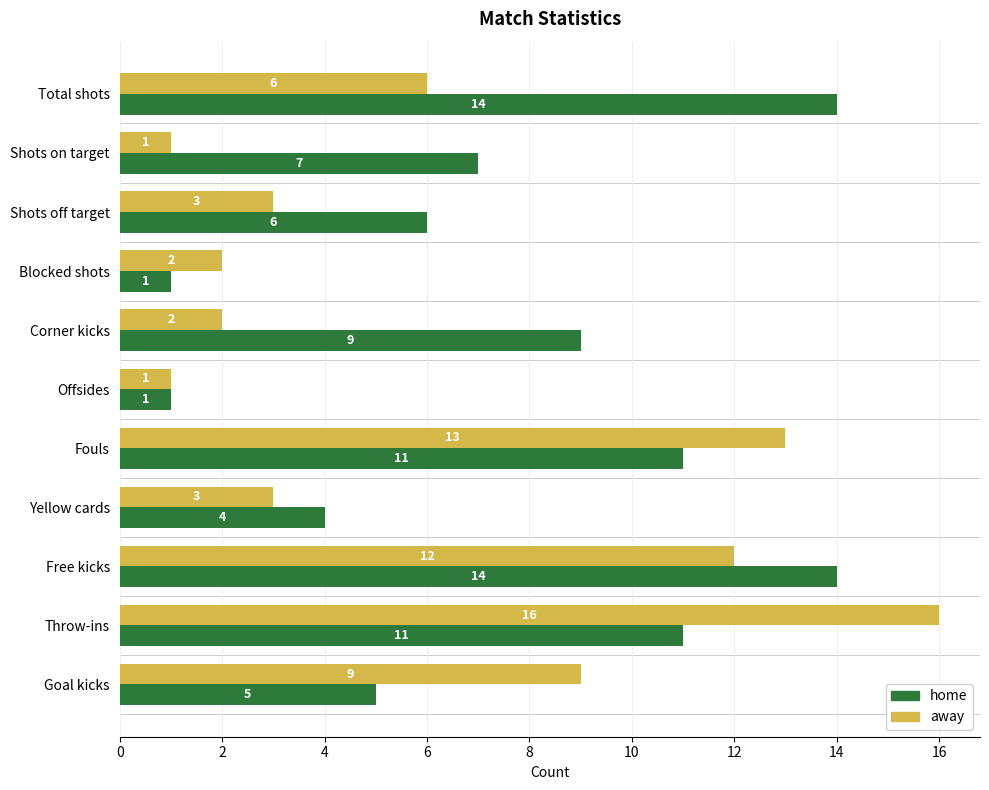

True or false: home has a value of 1 at Blocked shots.

True